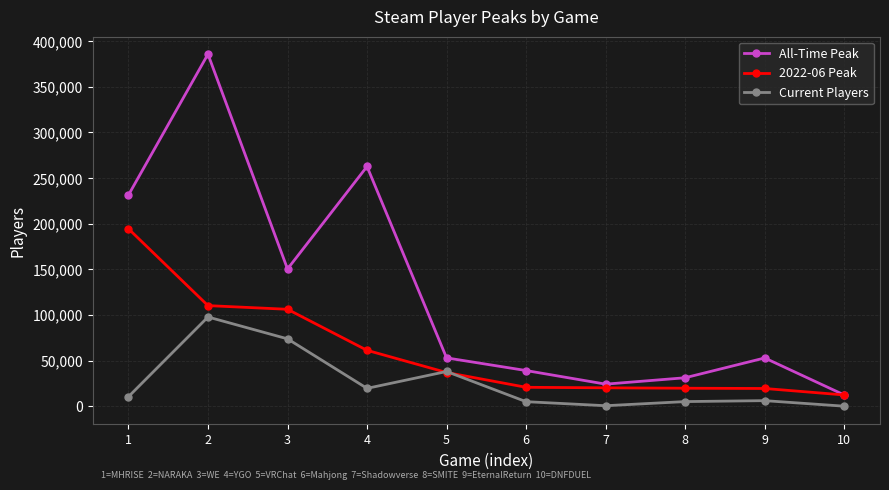

How many interior local peaks does the All-Time Peak series have?

3